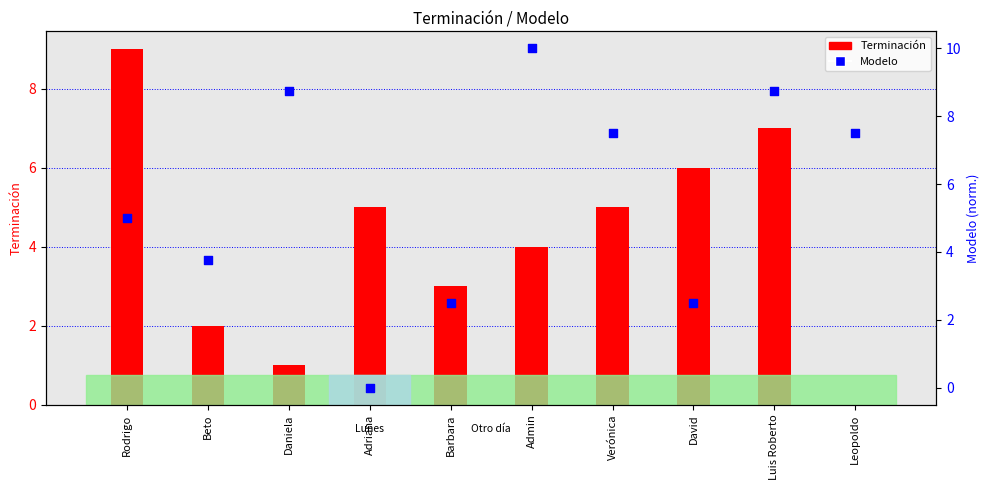

At how many categories does at least one series exceed 8?

4